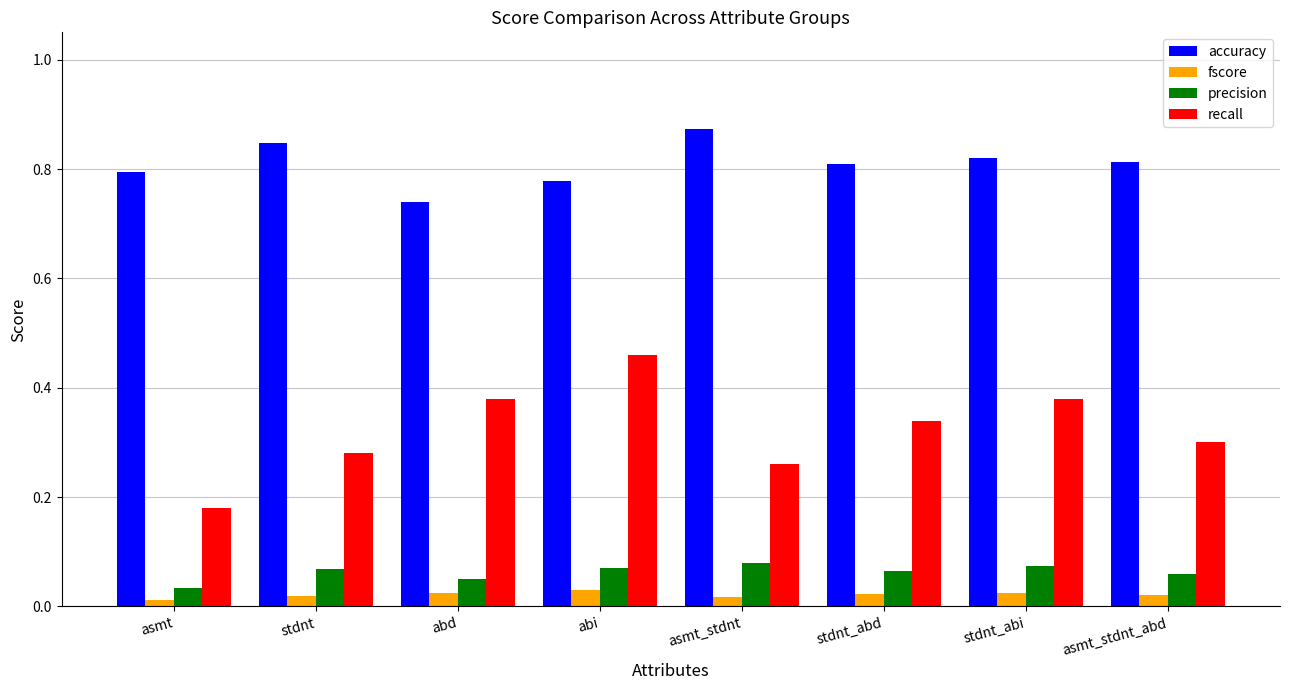

The recall series shows 0.3 at stdnt_abd. True or false?

True